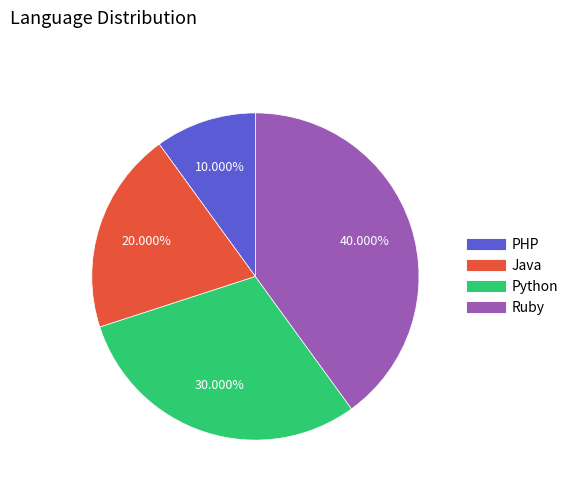

What percentage is NOT represented by PHP?

90.0%